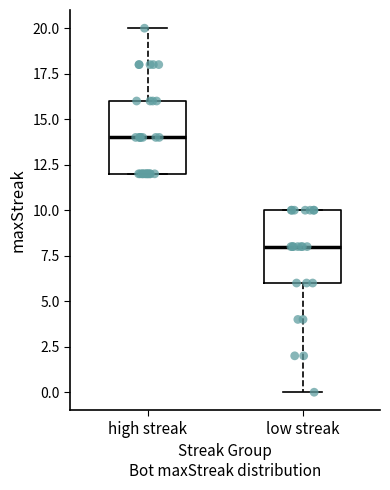

Where does the median line of the box for high streak sit on the y-axis? The values are not printed on the chart, so give them approximately, as read against the axis.

14